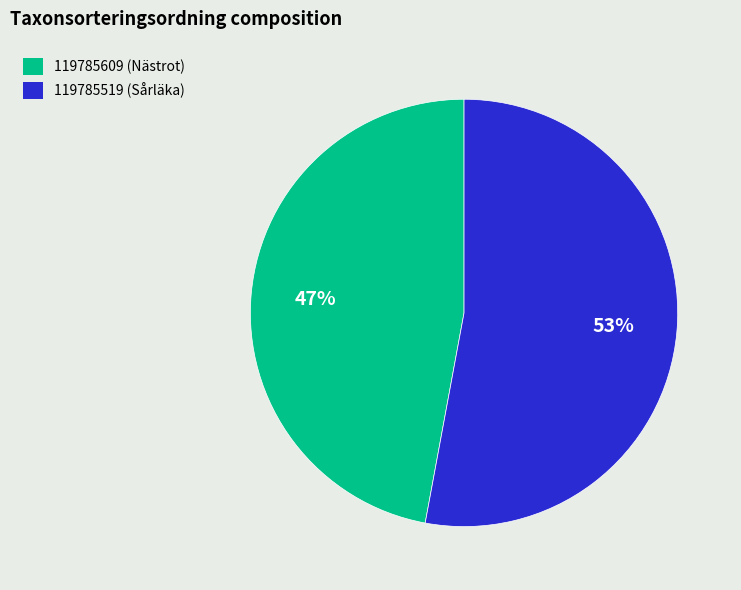

Do 119785609 (Nästrot) and 119785519 (Sårläka) together represent more than half of the pie?

Yes